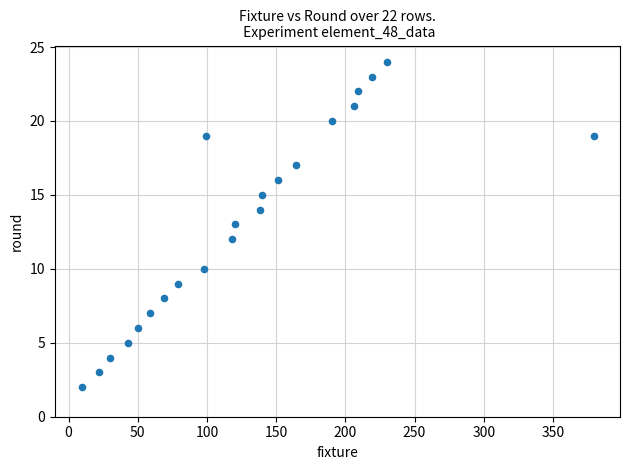

What is the range of Y values (max minus min)?

22